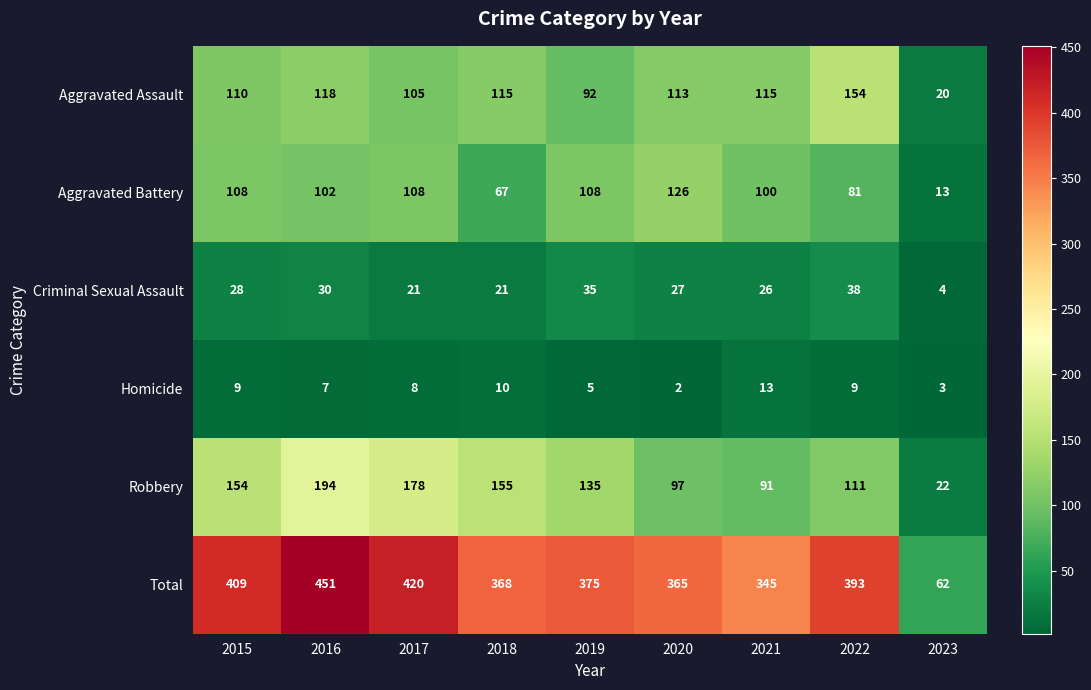

Which series has the largest total across all categories?

Total